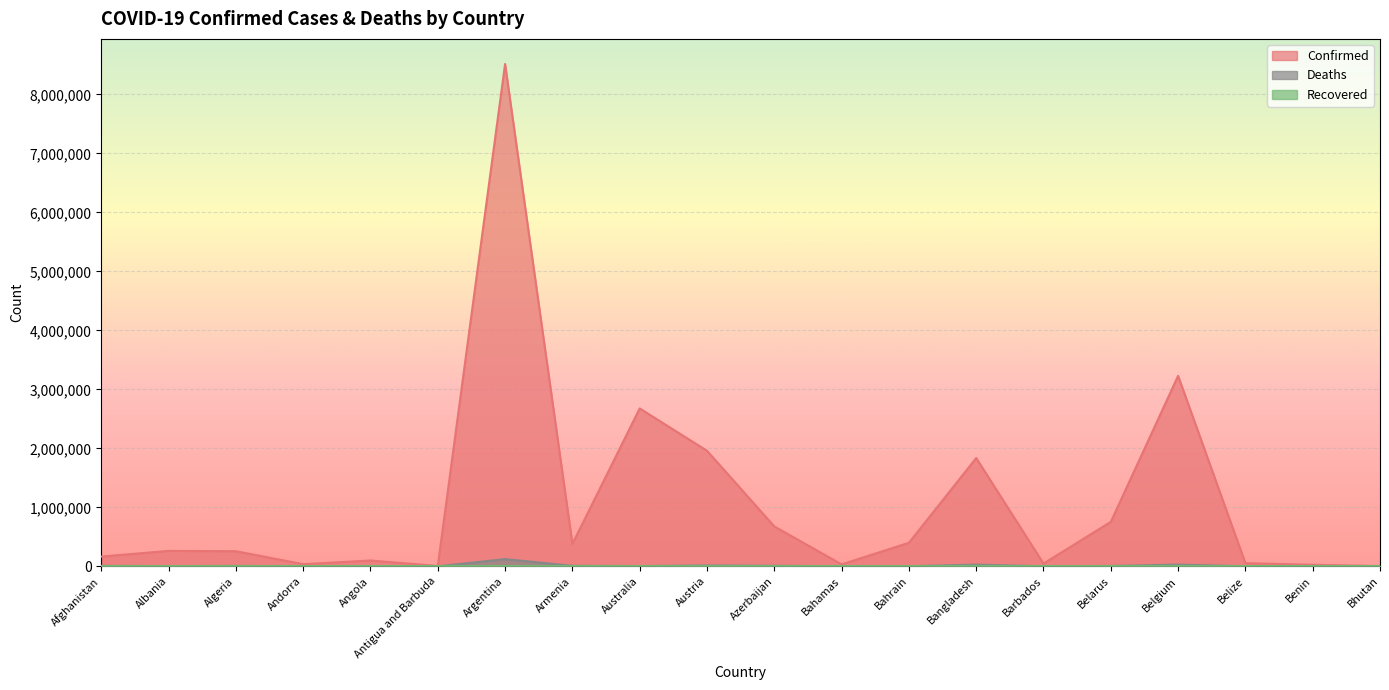

Does the chart display data point markers on the line(s)?

No